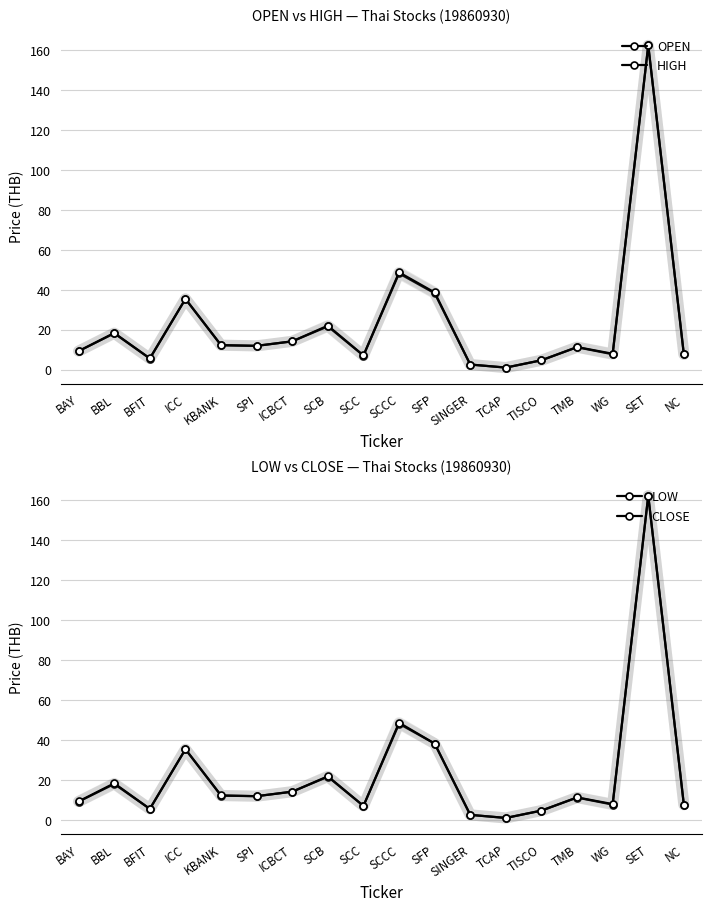

At which label does CLOSE reach its peak?

SET